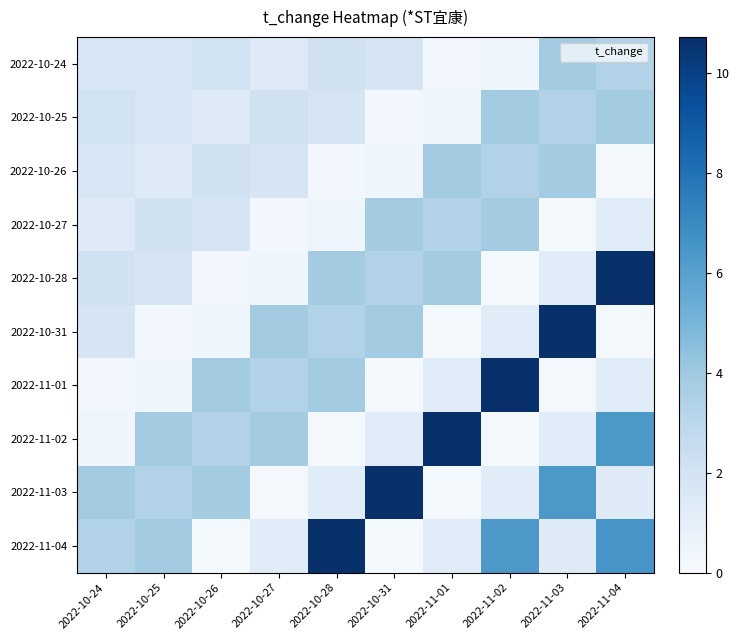

Between 2022-10-27 and 2022-10-24, which is larger?

2022-10-24